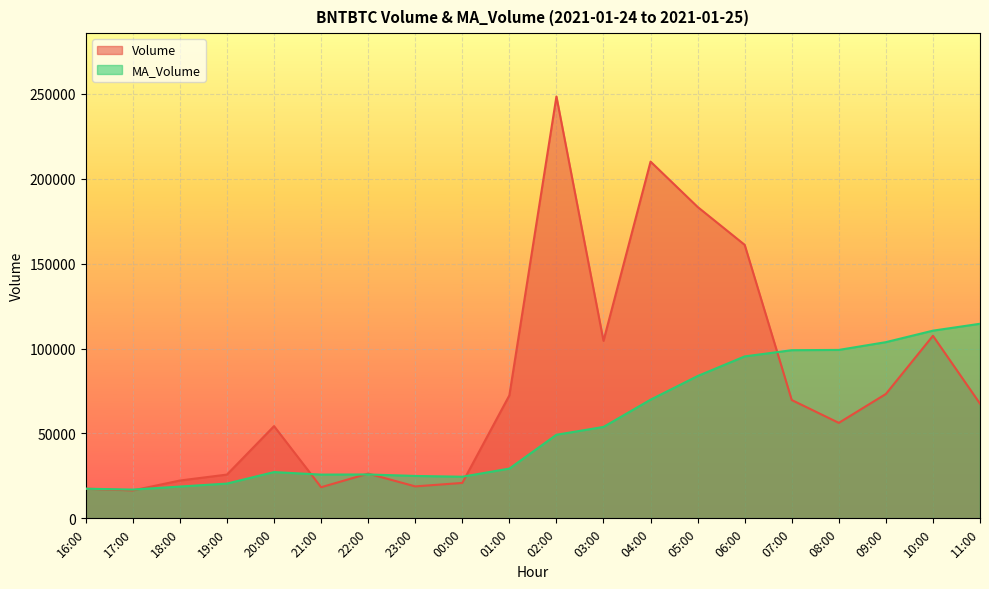

What are all the series names shown in the legend?

Volume, MA_Volume